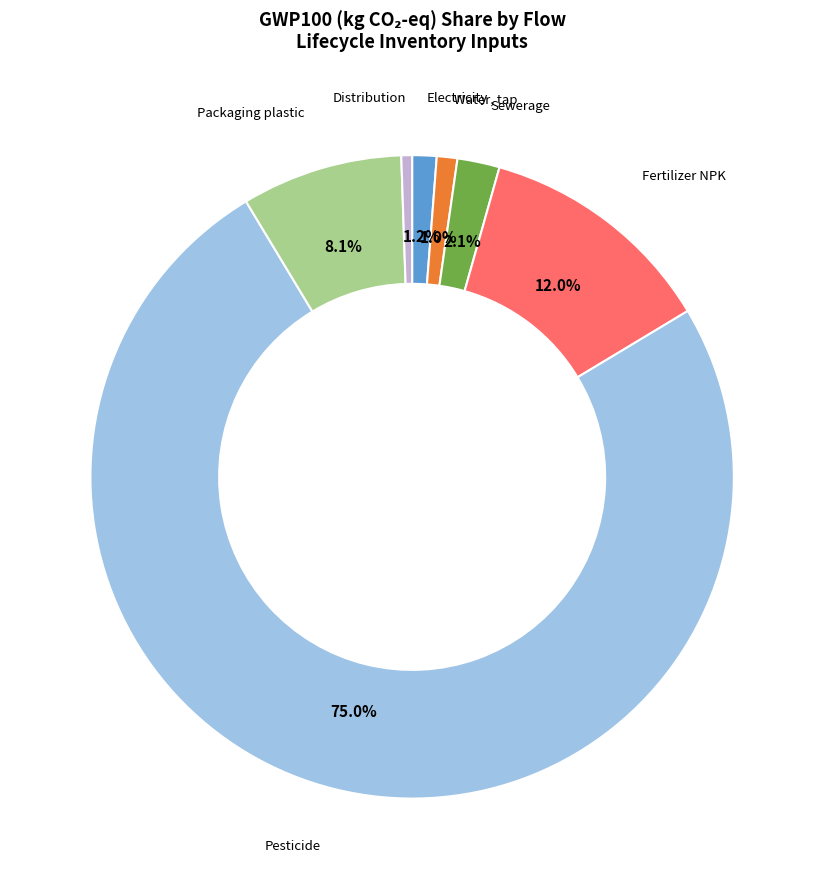

Does any single category account for the majority?

Yes